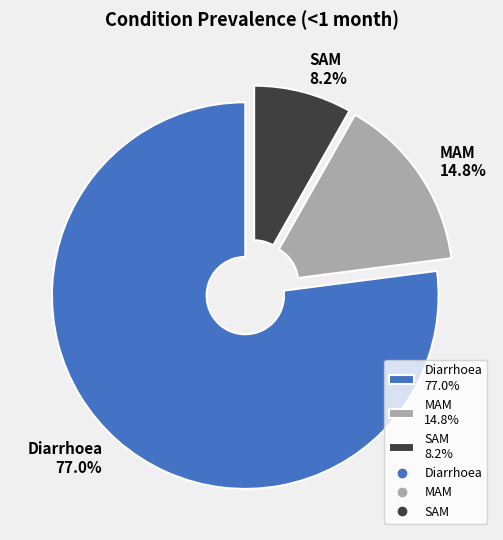

Count the number of slices in the pie.

3